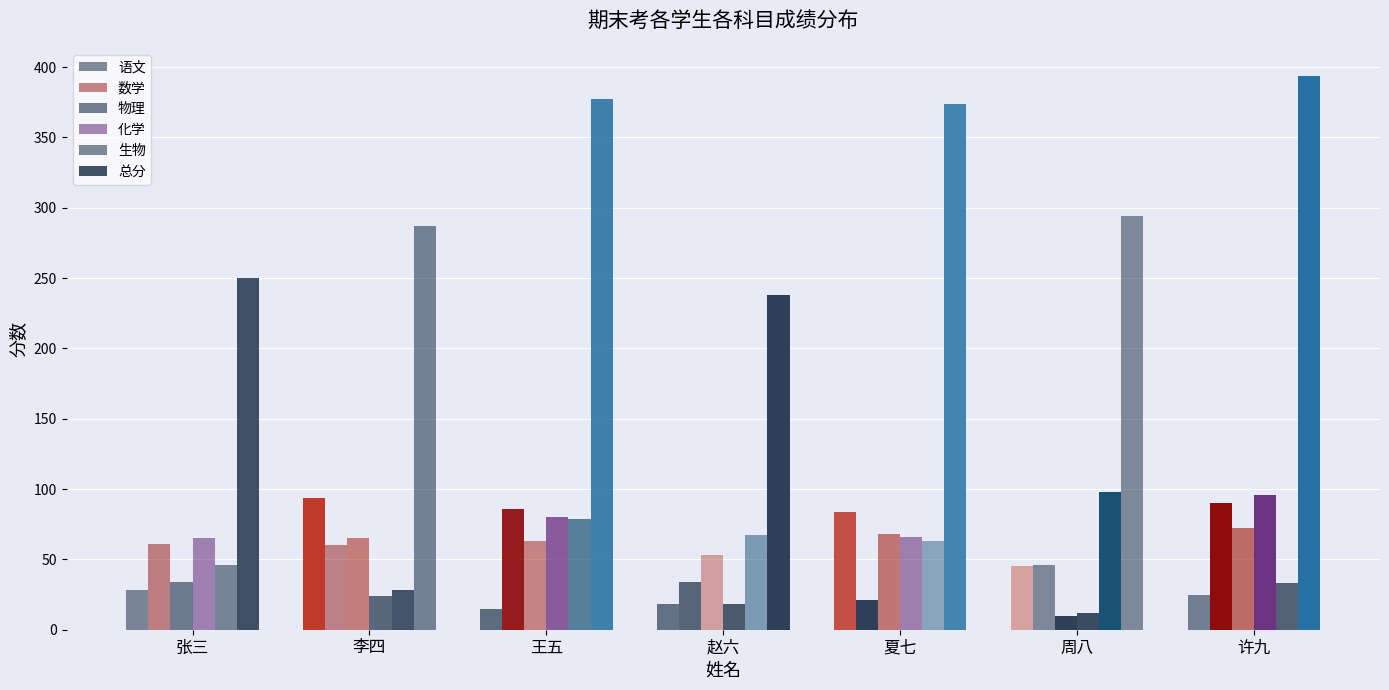

At how many categories does at least one series exceed 289?

4